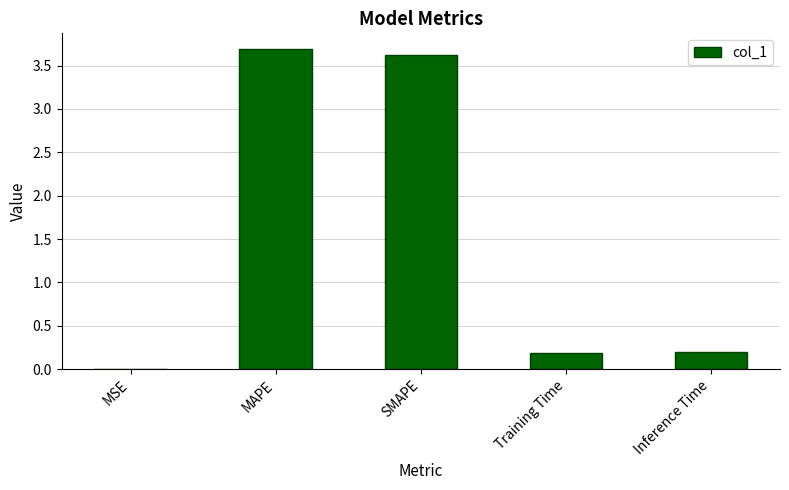

Is it true that the value at SMAPE is 1.5?

False